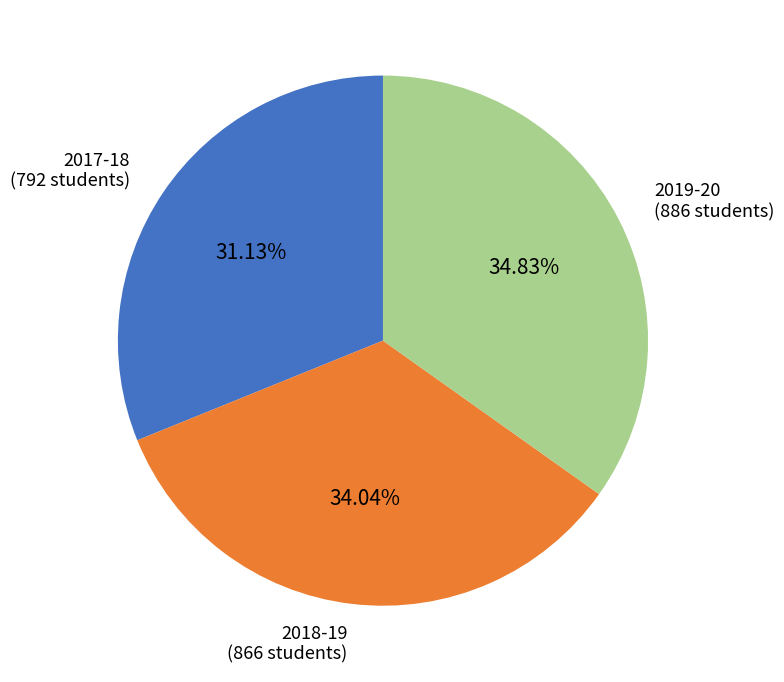

Does 2019-20 account for over 50% of the chart?

No